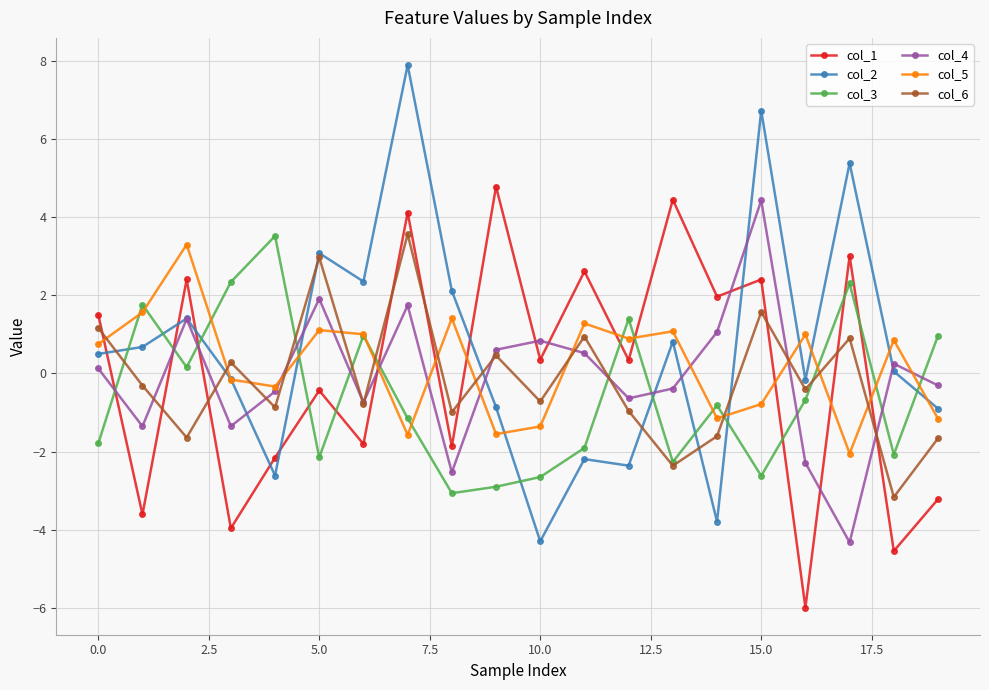

Which series has the widest spread of values?

col_2